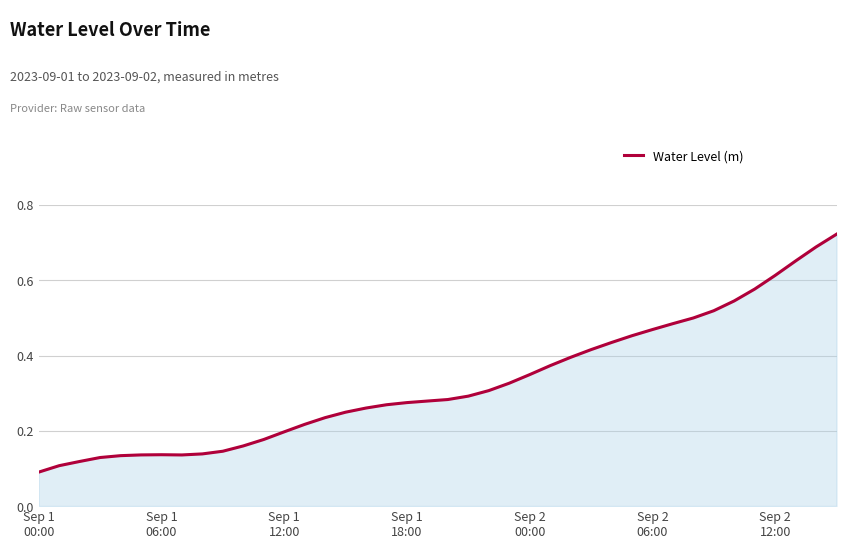

What is the label of the 4th point from the left?

Sep 1
18:00